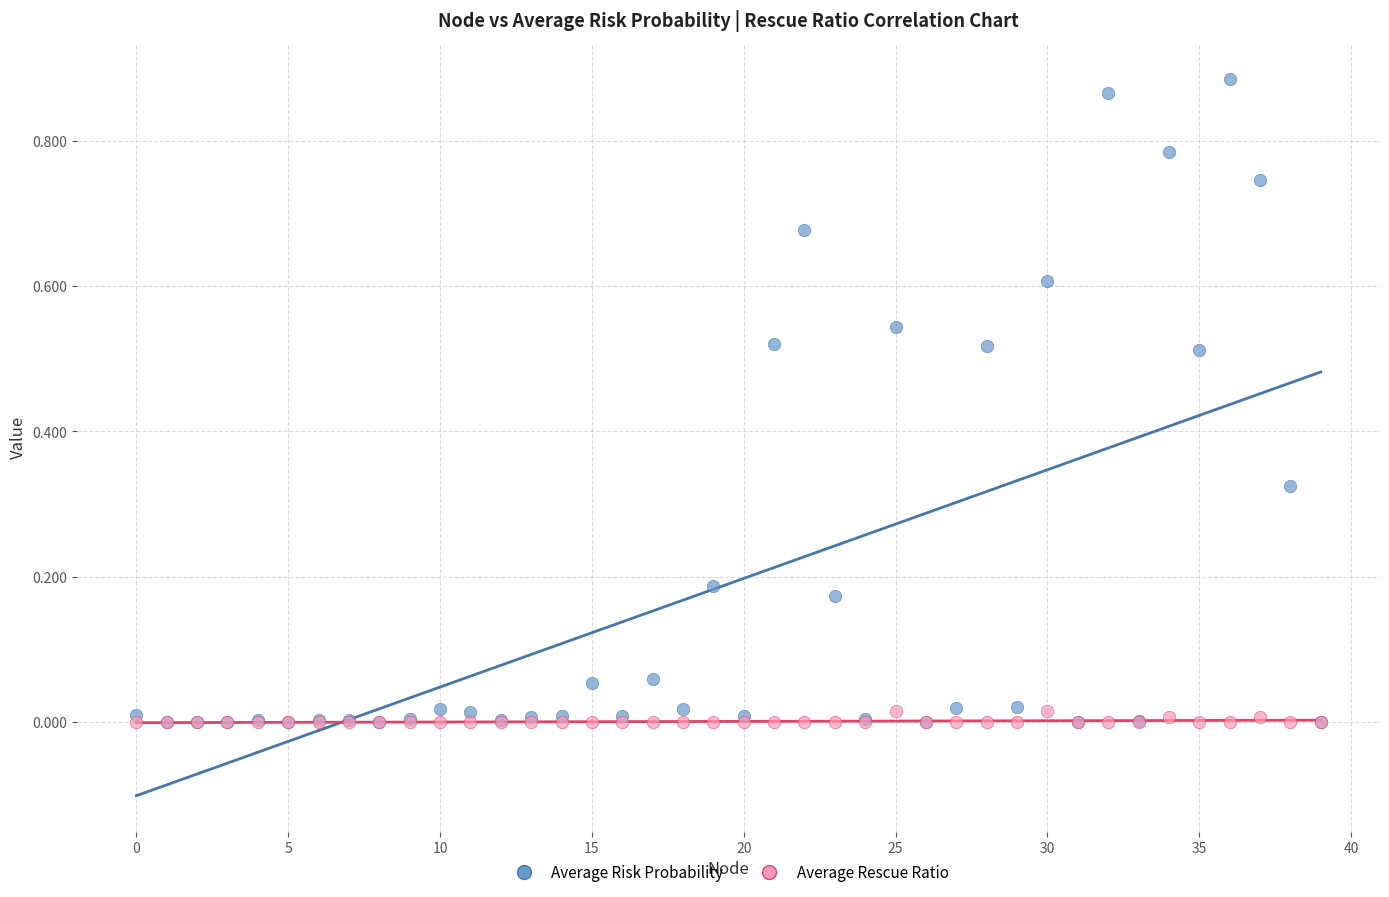

What are all the series names shown in the legend?

Average Risk Probability, Average Rescue Ratio